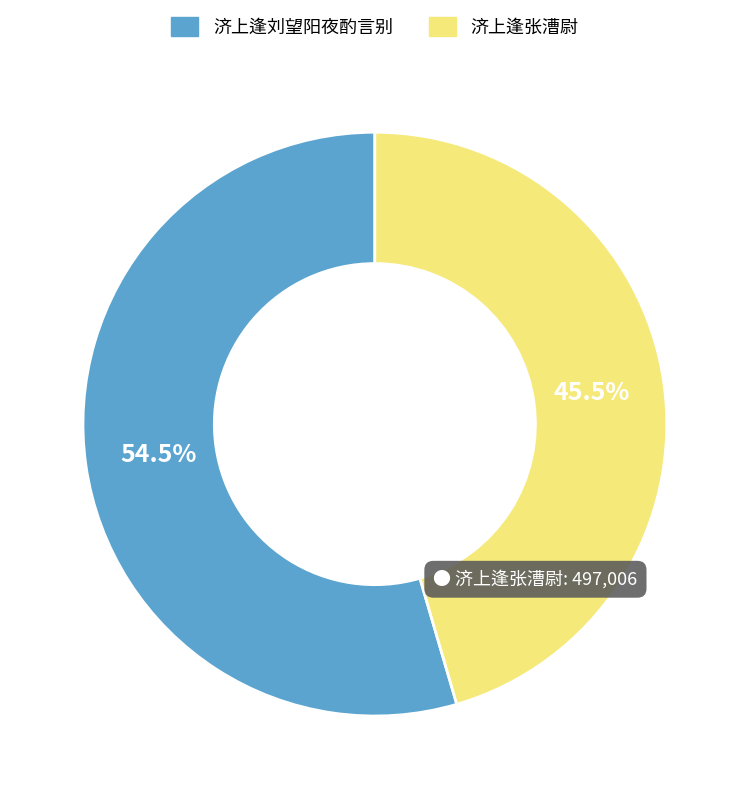

Is there a majority slice in this chart?

Yes